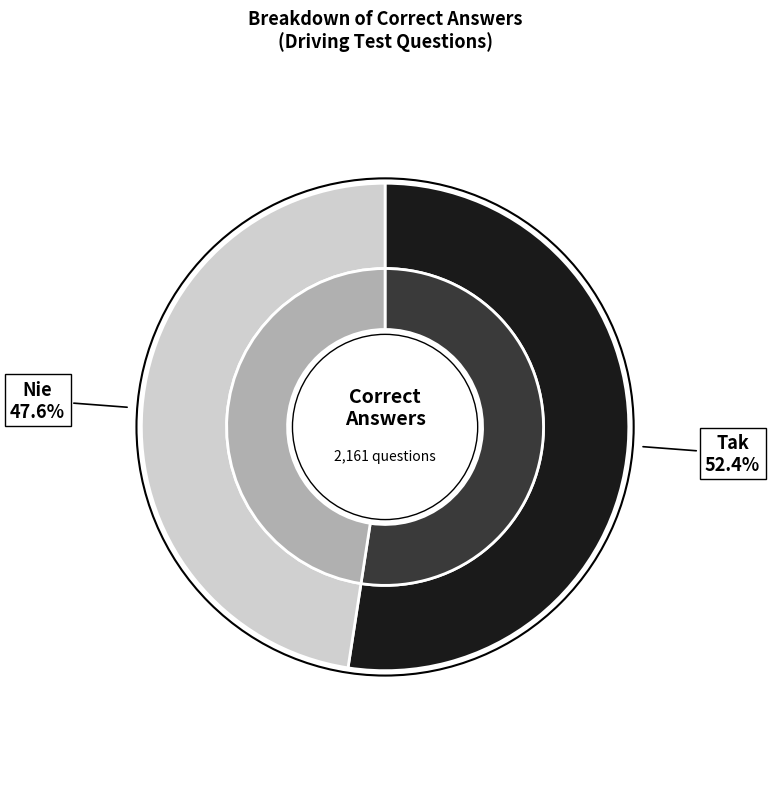

What percentage is the Tak slice, to the nearest percent?

52%